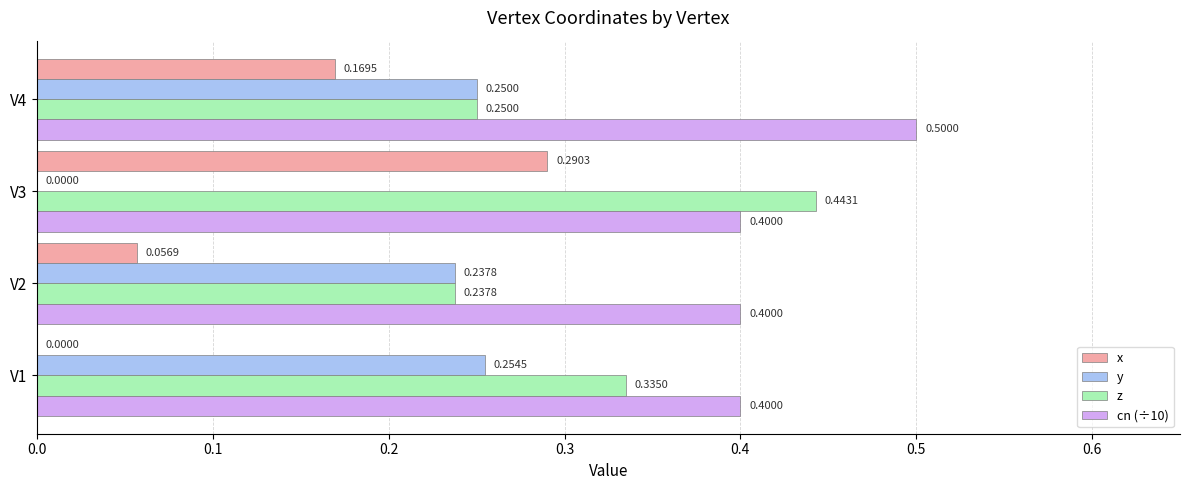

What is the sum of the y values at V4 and V1?

0.5